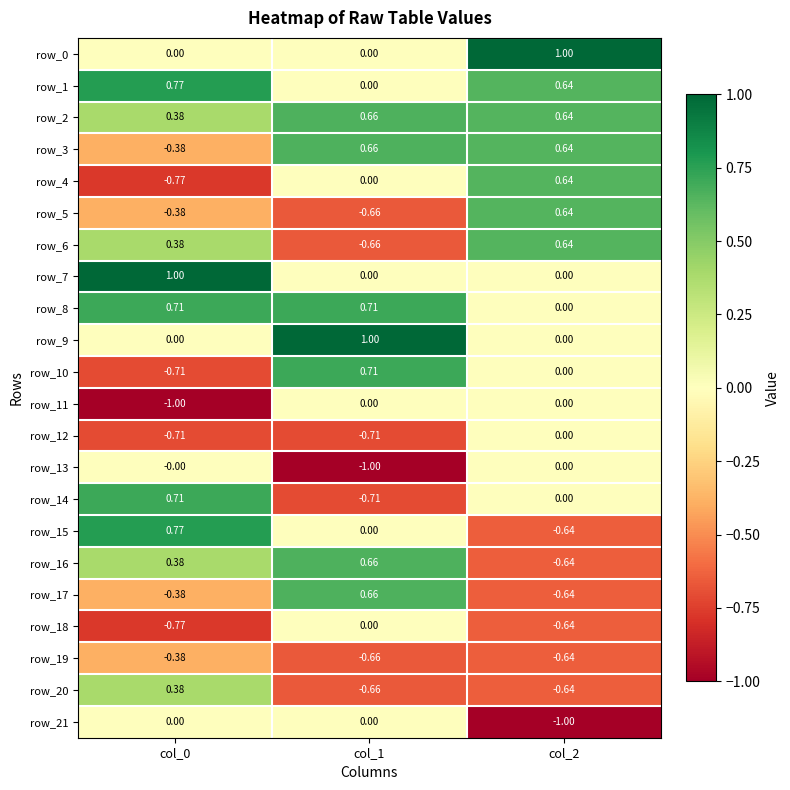

How many series are shown in this chart?

22